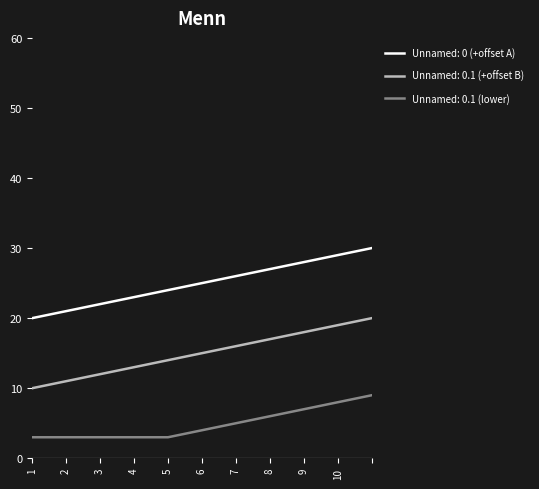

What is the minimum value shown in the chart?

3